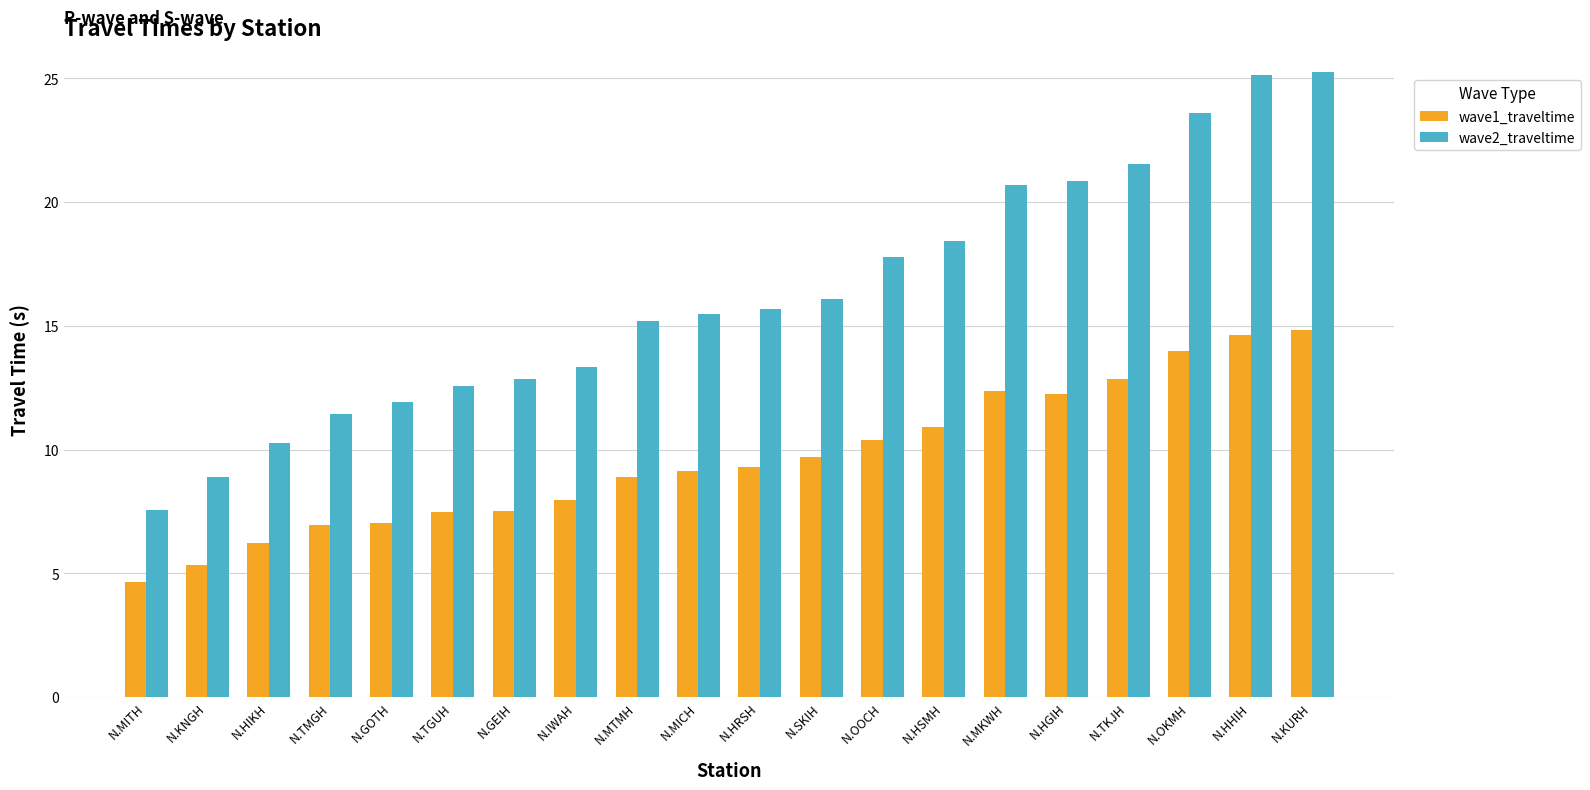

What is the difference between the maximum and second lowest values in the wave1_traveltime series?

9.5